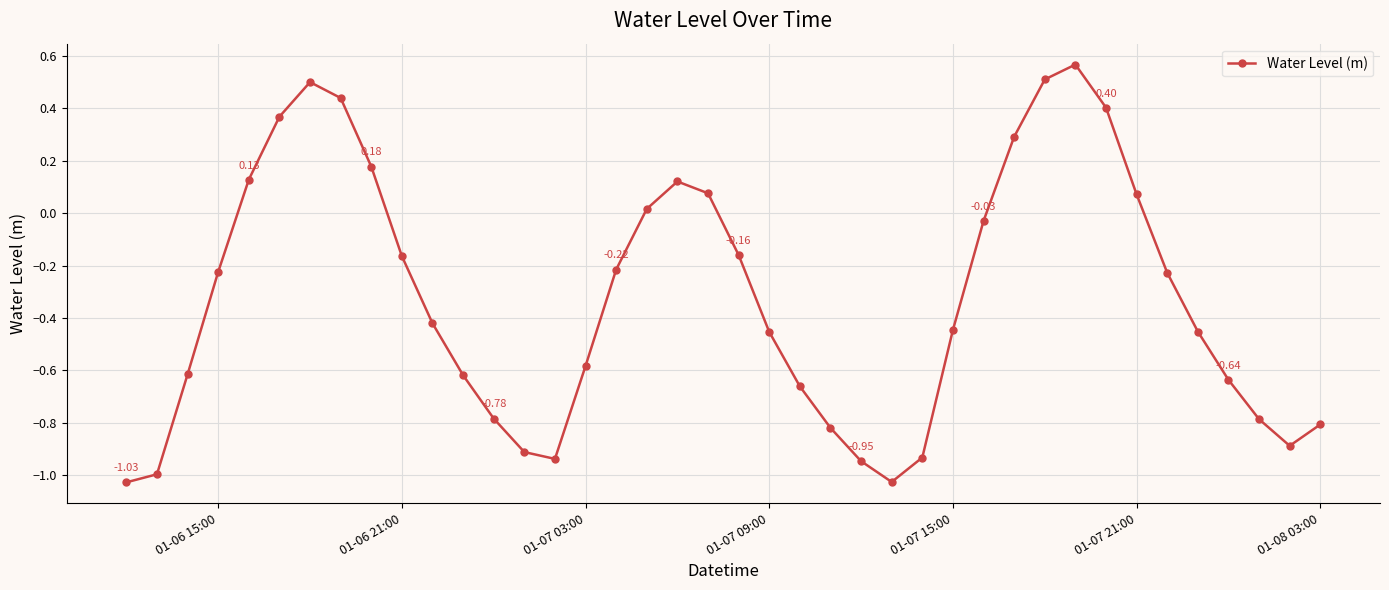

True or false: the data has more than 0 interior local peaks.

True